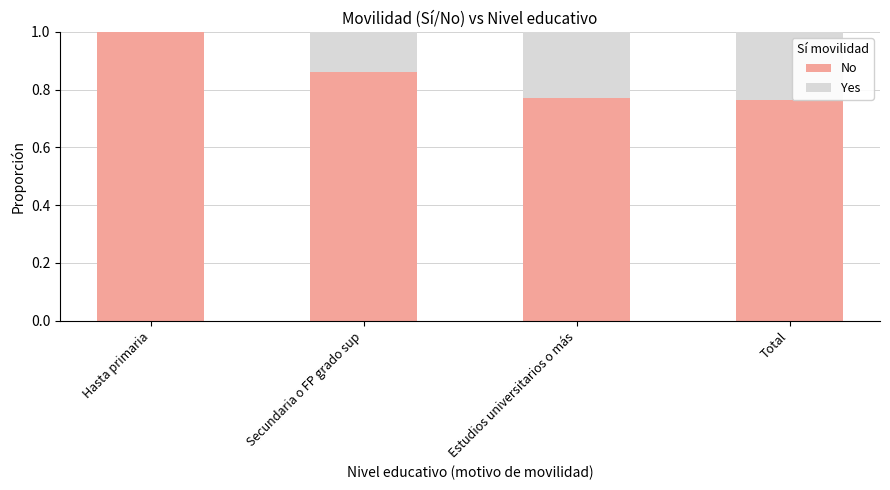

The value of No at Hasta primaria is 1.0. True or false?

True